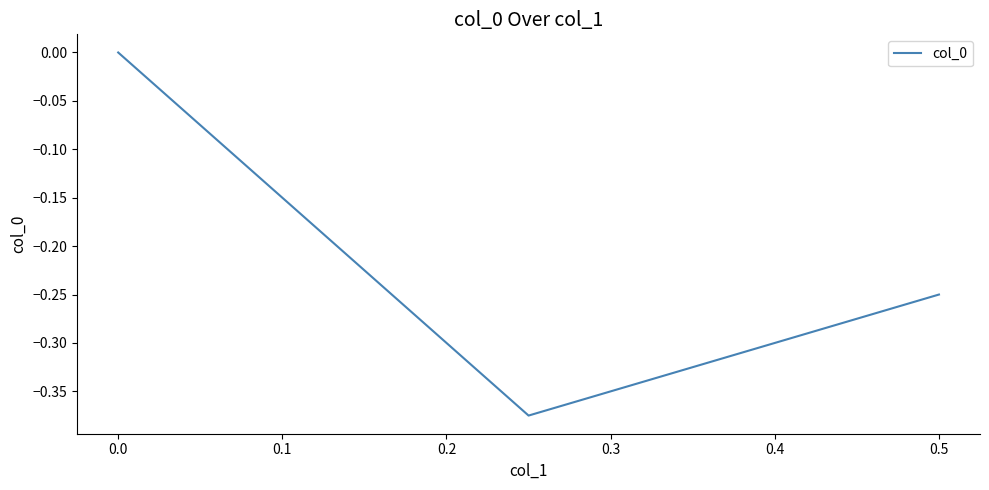

How many lines are shown in the chart?

1